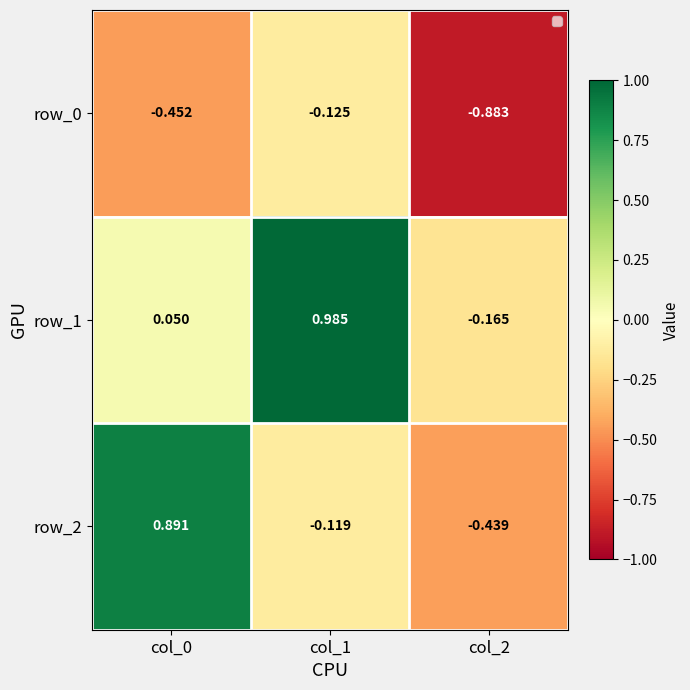

Is the value of row_0 at col_0 greater than the value of row_2 at col_2?

No